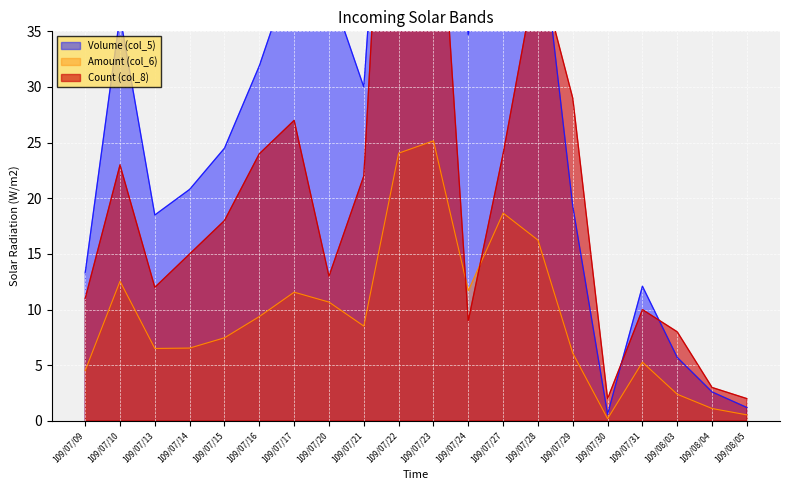

Reading left to right, list all the values displayed in this chart.

Volume (col_5): 109/07/09=13.3	109/07/10=36.4	109/07/13=18.5	109/07/14=20.8	109/07/15=24.5	109/07/16=31.9	109/07/17=41.1	109/07/20=39.1	109/07/21=30.0	109/07/22=74.5	109/07/23=72.8	109/07/24=34.7	109/07/27=57.5	109/07/28=46.3	109/07/29=19.3	109/07/30=0.6	109/07/31=12.1	109/08/03=5.7	109/08/04=2.6	109/08/05=1.2
Amount (col_6): 109/07/09=4.5	109/07/10=12.5	109/07/13=6.5	109/07/14=6.5	109/07/15=7.5	109/07/16=9.4	109/07/17=11.6	109/07/20=10.7	109/07/21=8.5	109/07/22=24.1	109/07/23=25.2	109/07/24=11.7	109/07/27=18.7	109/07/28=16.2	109/07/29=6.1	109/07/30=0.2	109/07/31=5.3	109/08/03=2.4	109/08/04=1.1	109/08/05=0.5
Count (col_8): 109/07/09=11.0	109/07/10=23.0	109/07/13=12.0	109/07/14=15.0	109/07/15=18.0	109/07/16=24.0	109/07/17=27.0	109/07/20=13.0	109/07/21=22.0	109/07/22=79.0	109/07/23=57.0	109/07/24=9.0	109/07/27=24.0	109/07/28=41.0	109/07/29=29.0	109/07/30=2.0	109/07/31=10.0	109/08/03=8.0	109/08/04=3.0	109/08/05=2.0